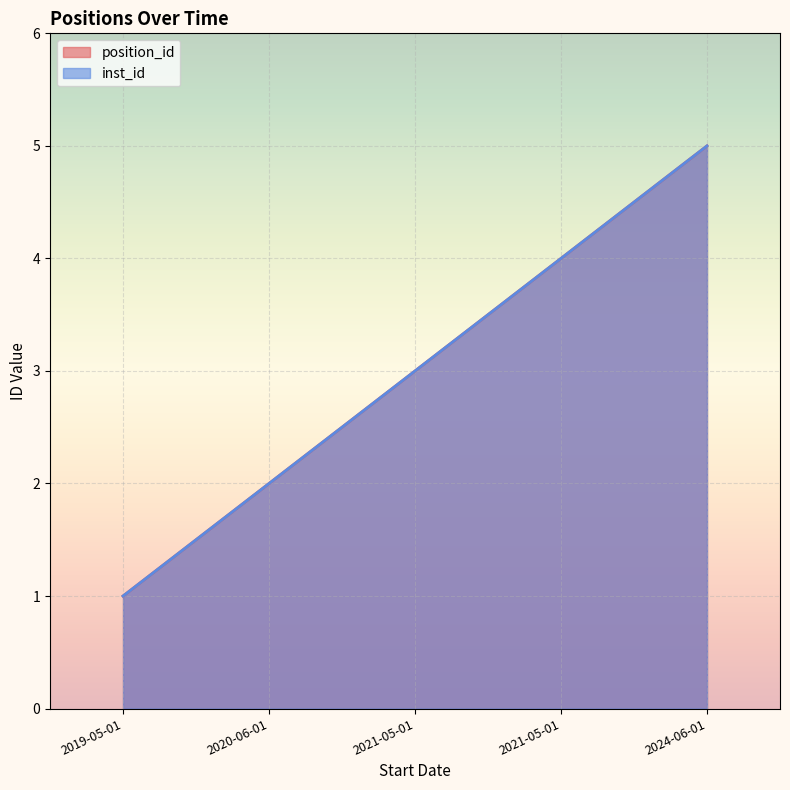

How many series are shown in this chart?

2